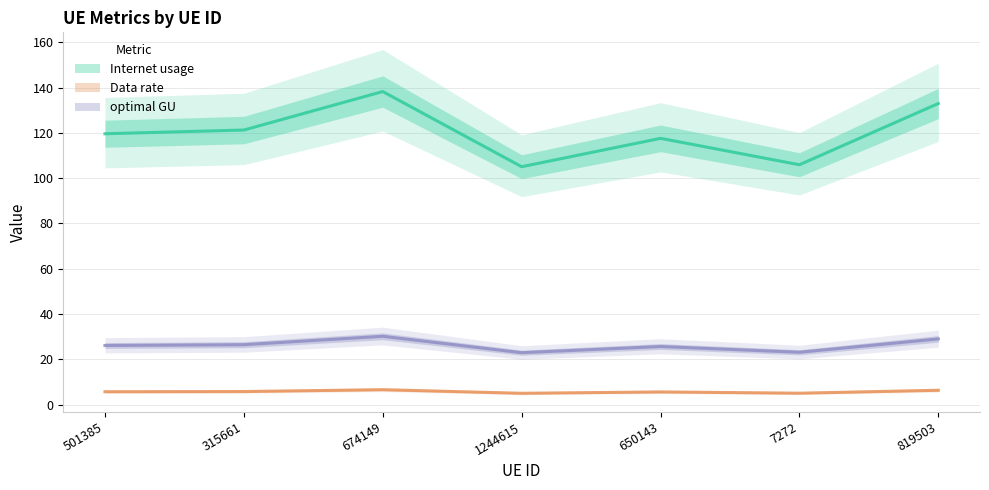

At which category is the sum across all series the highest?

674149